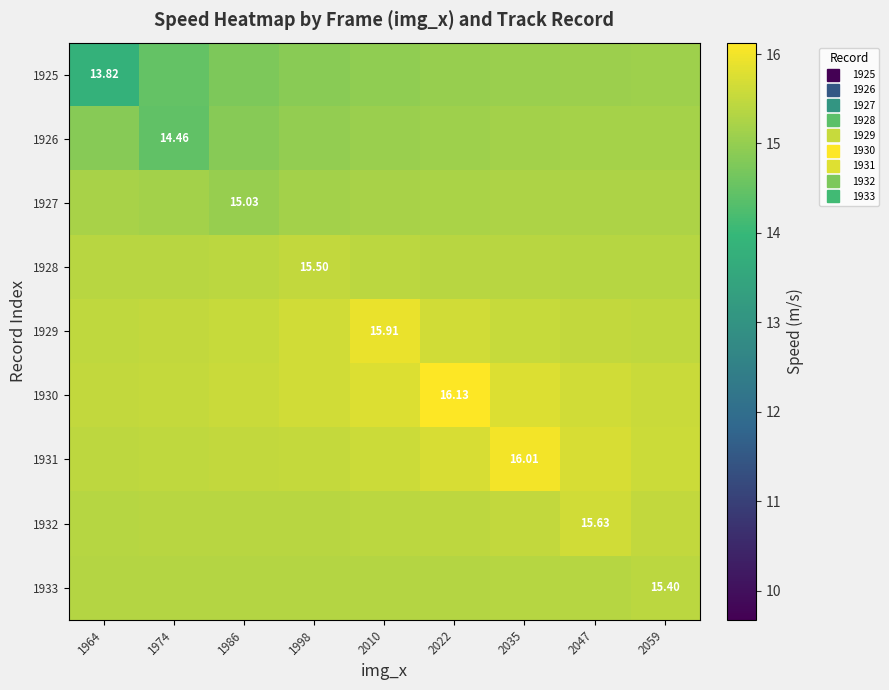

What is the average value of the 1931 series?

15.6